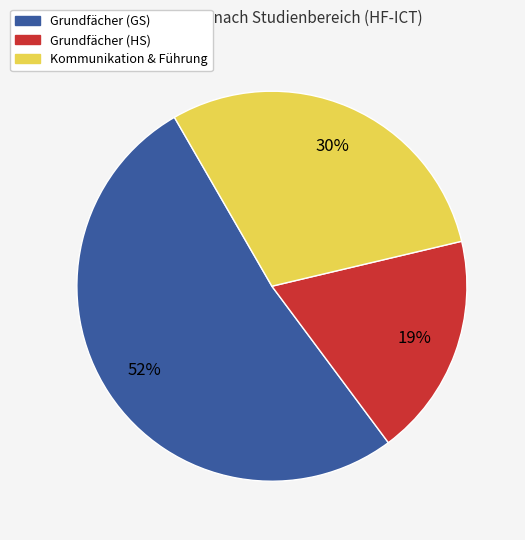

To the nearest percent, what is the average slice percentage?

33%